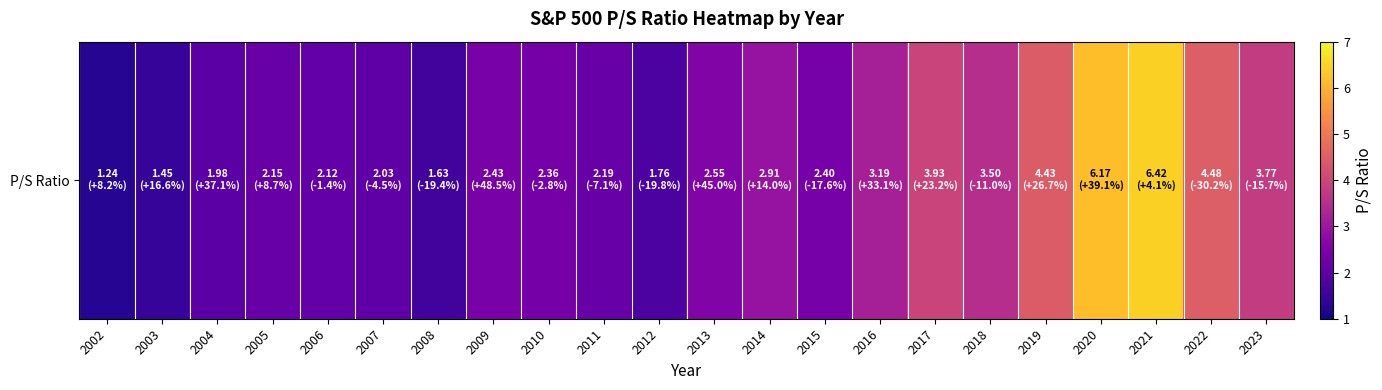

The value at 2016 is 3.2. True or false?

True